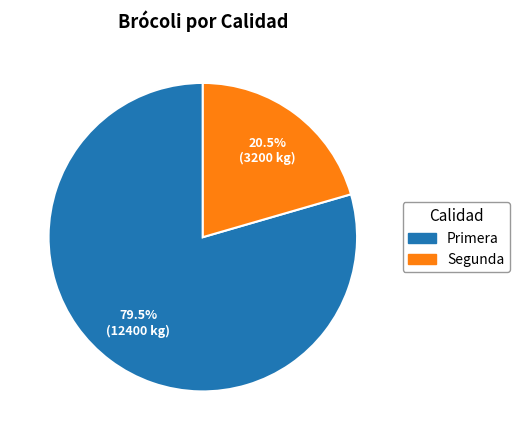

Is there any slice that represents more than half of the pie?

Yes